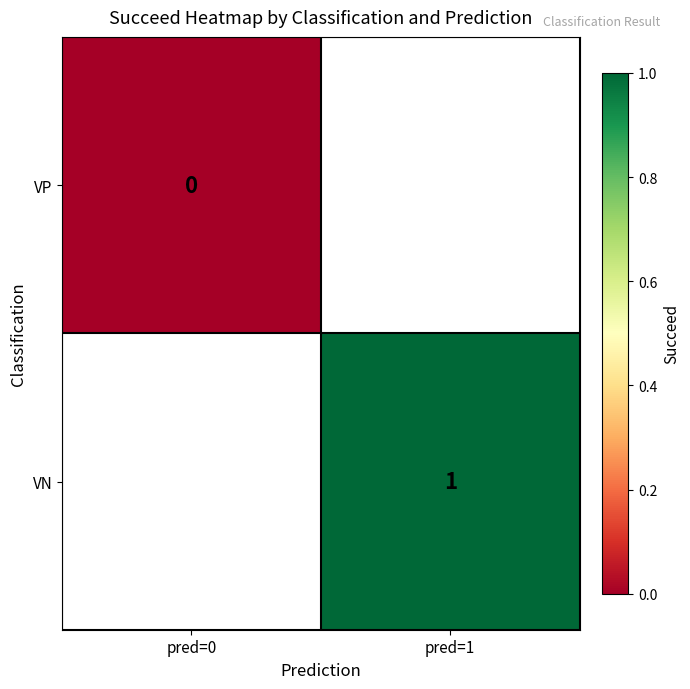

The VN series shows 1 at pred=1. True or false?

True